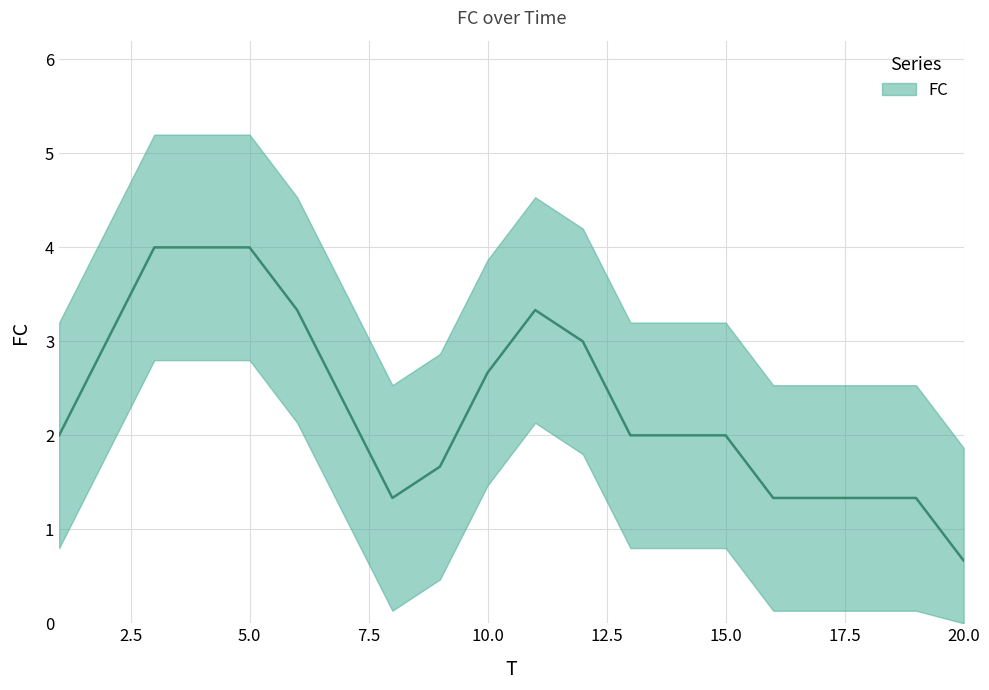

Count the values in the range 1 to 3.

15